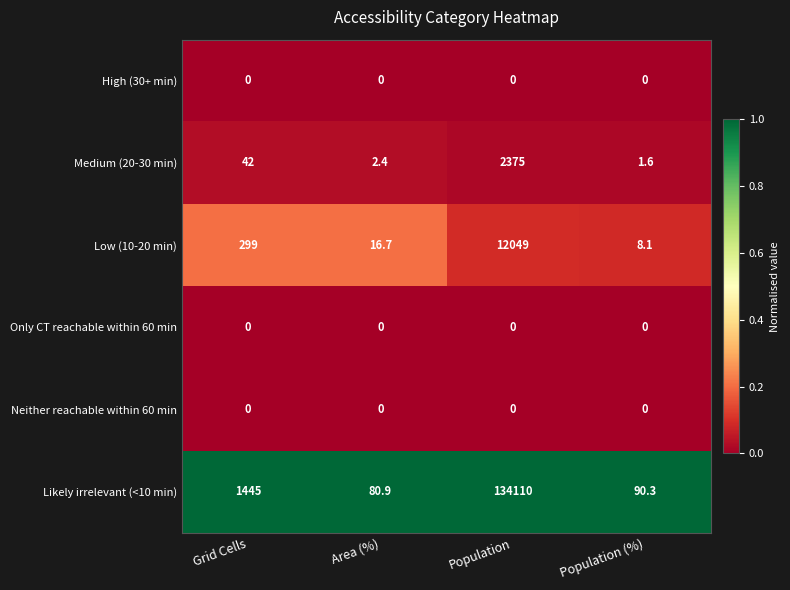

True or false: Neither reachable within 60 min has a value of 0.0 at Area (%).

True